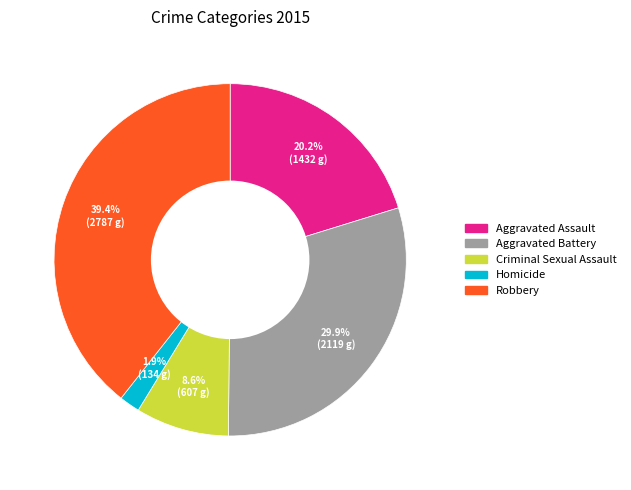

Is the sum of Homicide and Robbery greater than half?

No